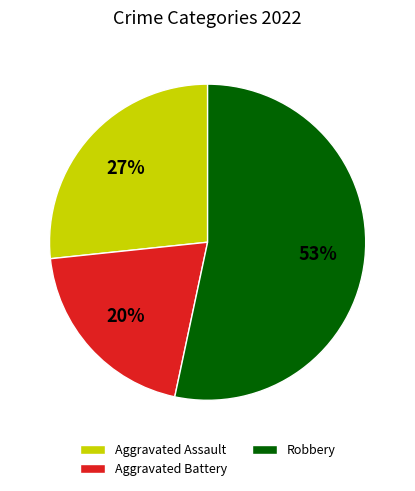

Which category has the smallest portion of the pie?

Aggravated Battery